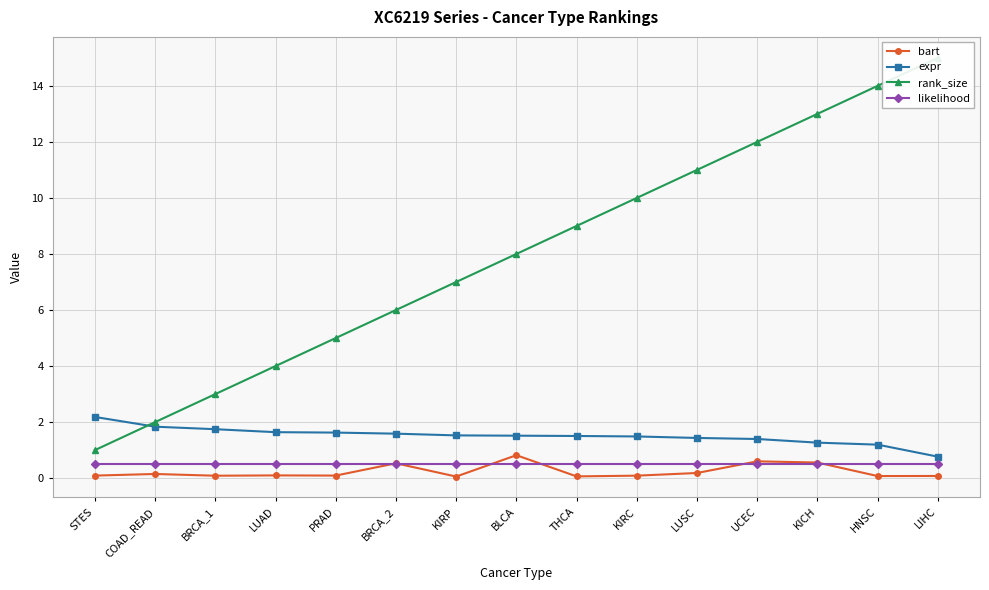

True or false: expr and bart intersect in this chart.

False